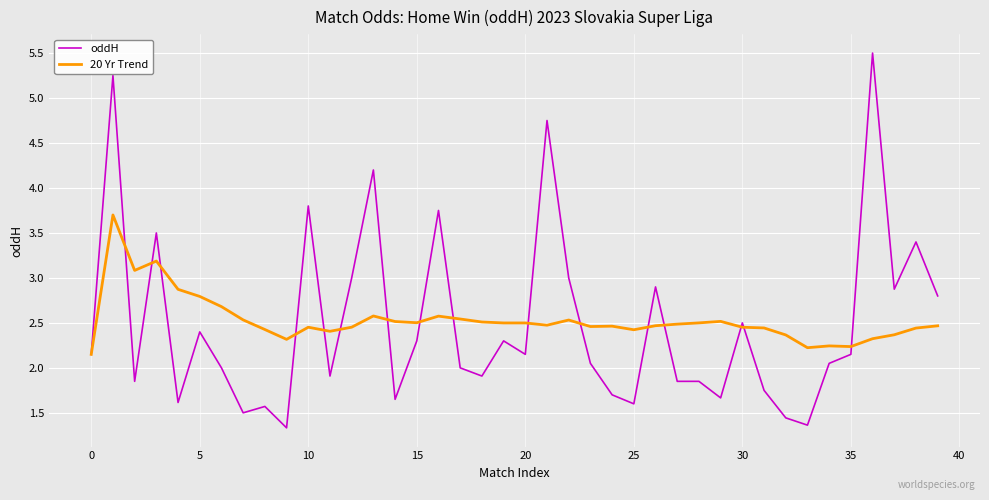

What is the highest value of the 20 Yr Trend series?

3.7